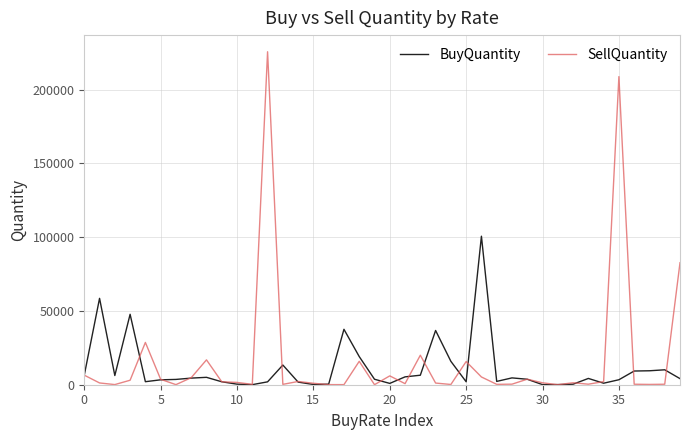

What is the smallest value displayed?

31.6